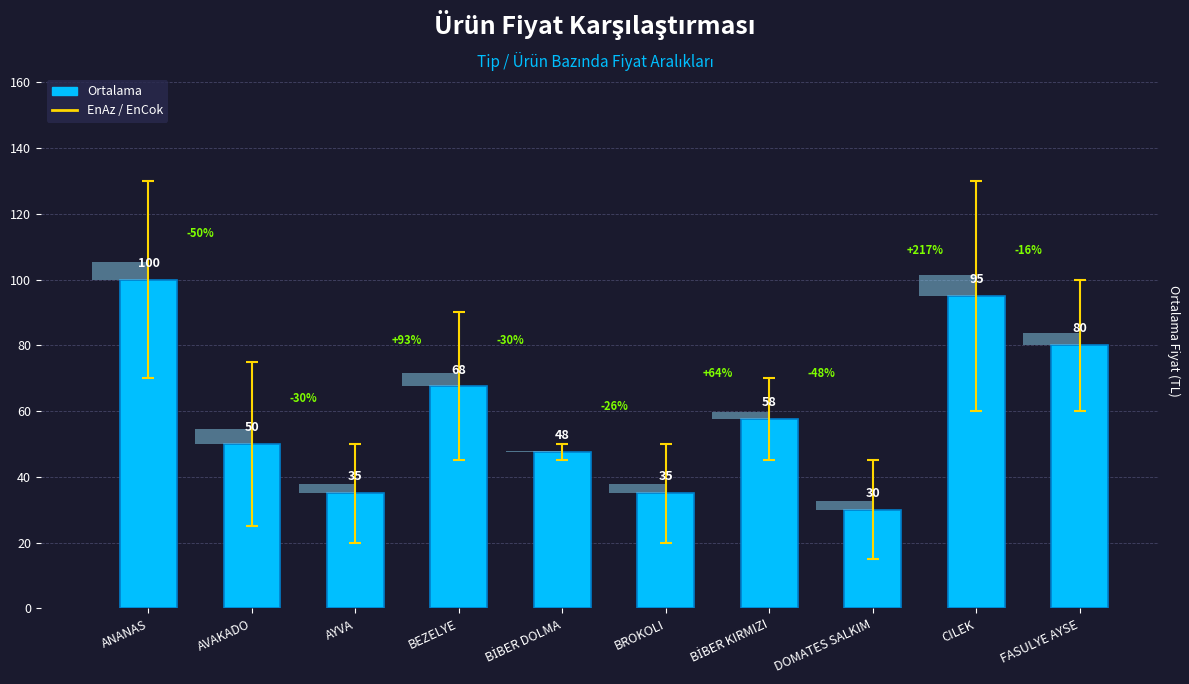

List the labels in order of value, largest first.

ANANAS, CILEK, FASULYE AYSE, BEZELYE, BİBER KIRMIZI, AVAKADO, BİBER DOLMA, AYVA, BROKOLI, DOMATES SALKIM